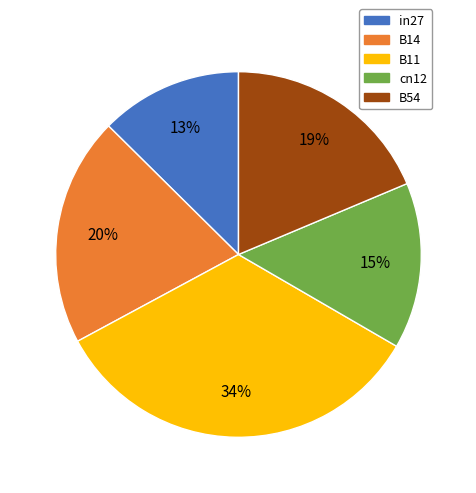

To the nearest percent, what is the average slice percentage?

20%